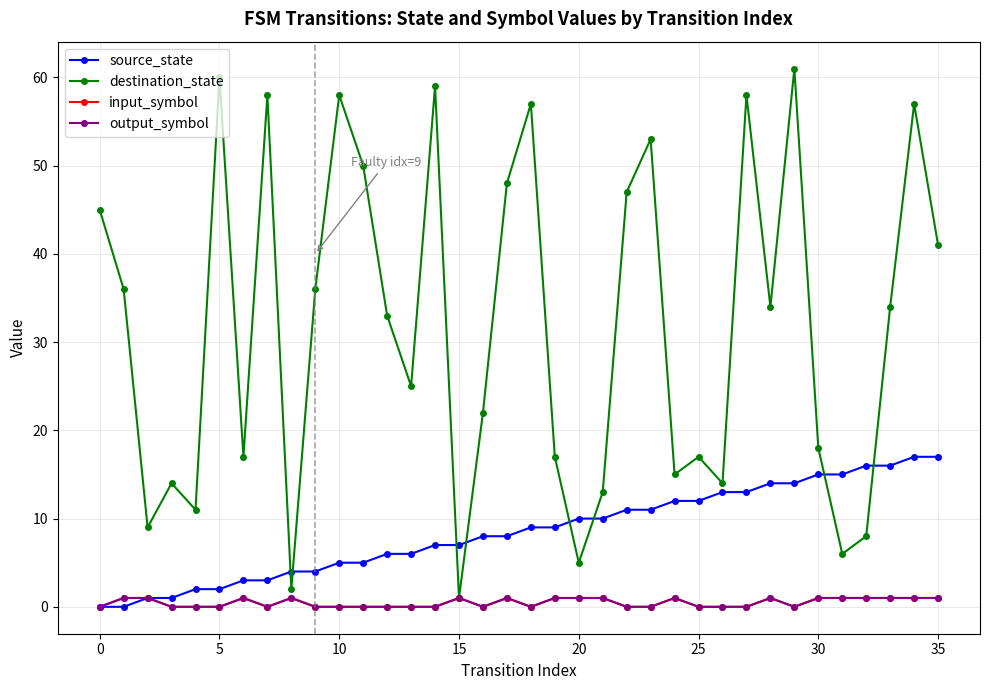

True or false: destination_state has more than 1 interior local peaks.

True